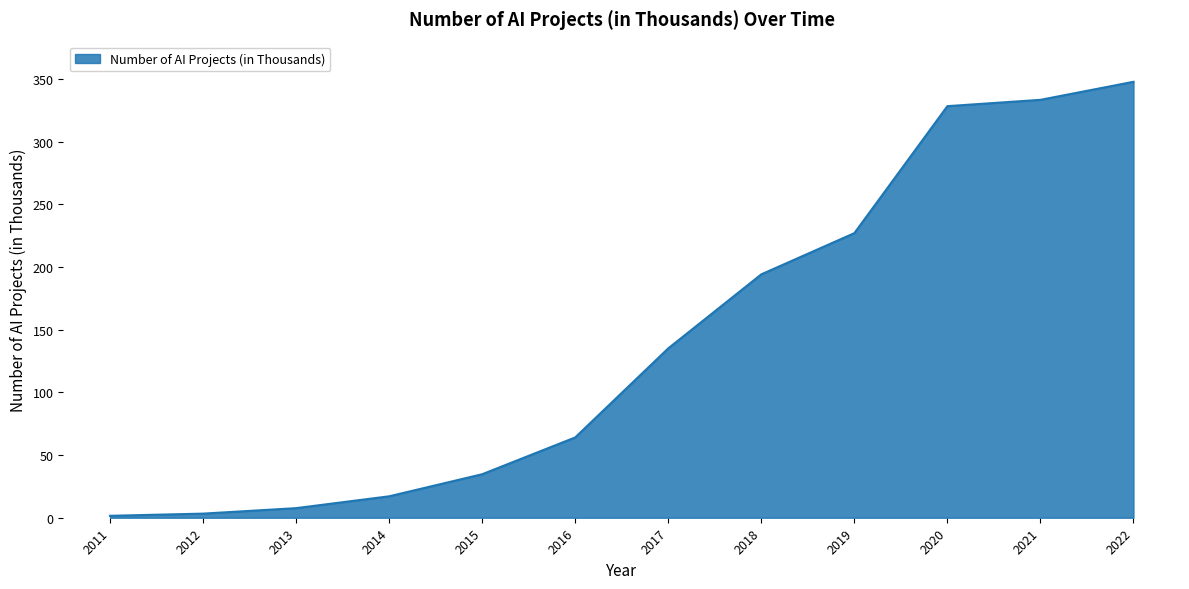

What is the approximate value at 2020?

328.5